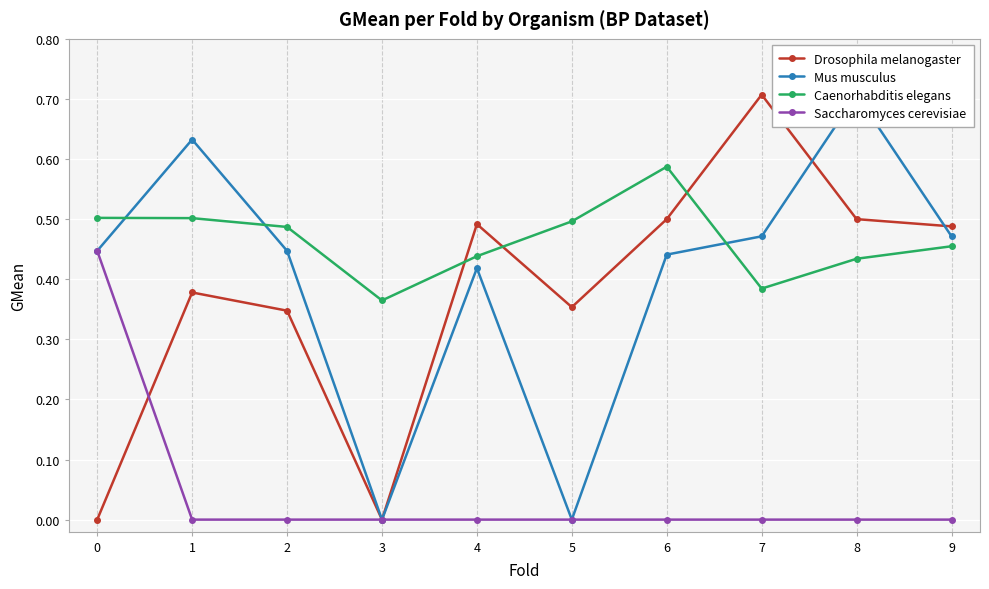

Where is the first local maximum for Drosophila melanogaster?

1